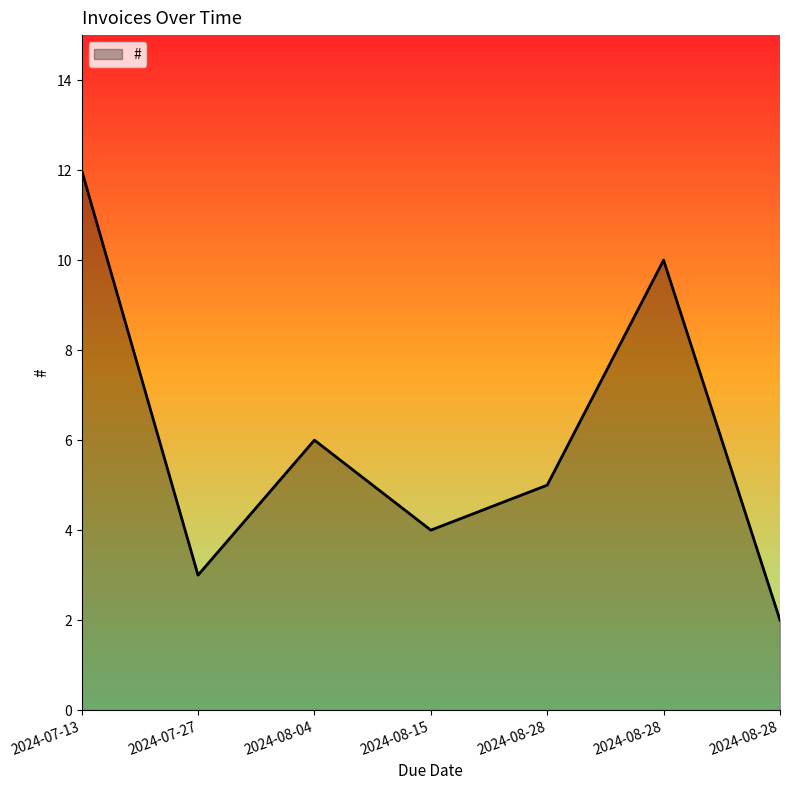

Where is the first local minimum?

2024-07-27